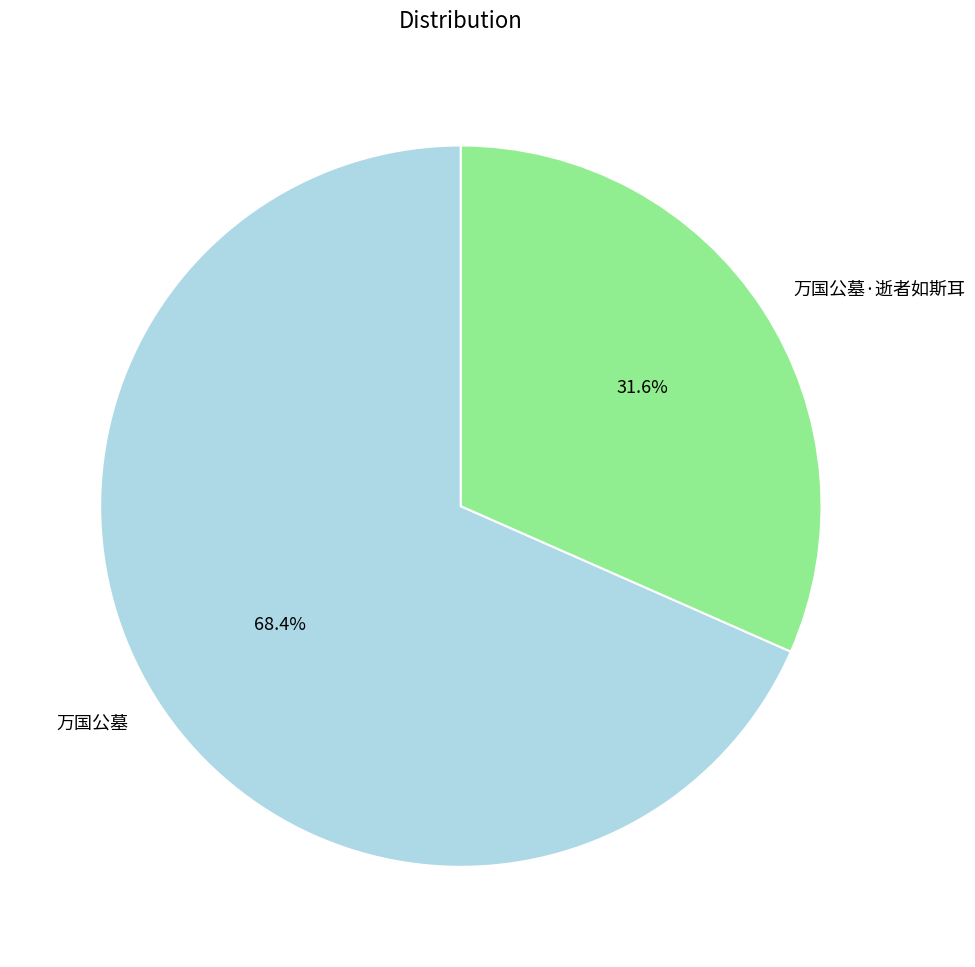

Which category has the biggest portion of the pie?

万国公墓